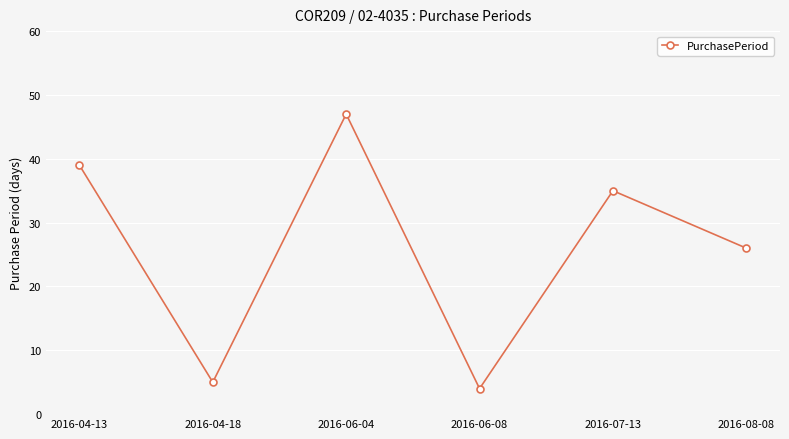

Reading left to right, extract all data points from this chart.

39	5	47	4	35	26